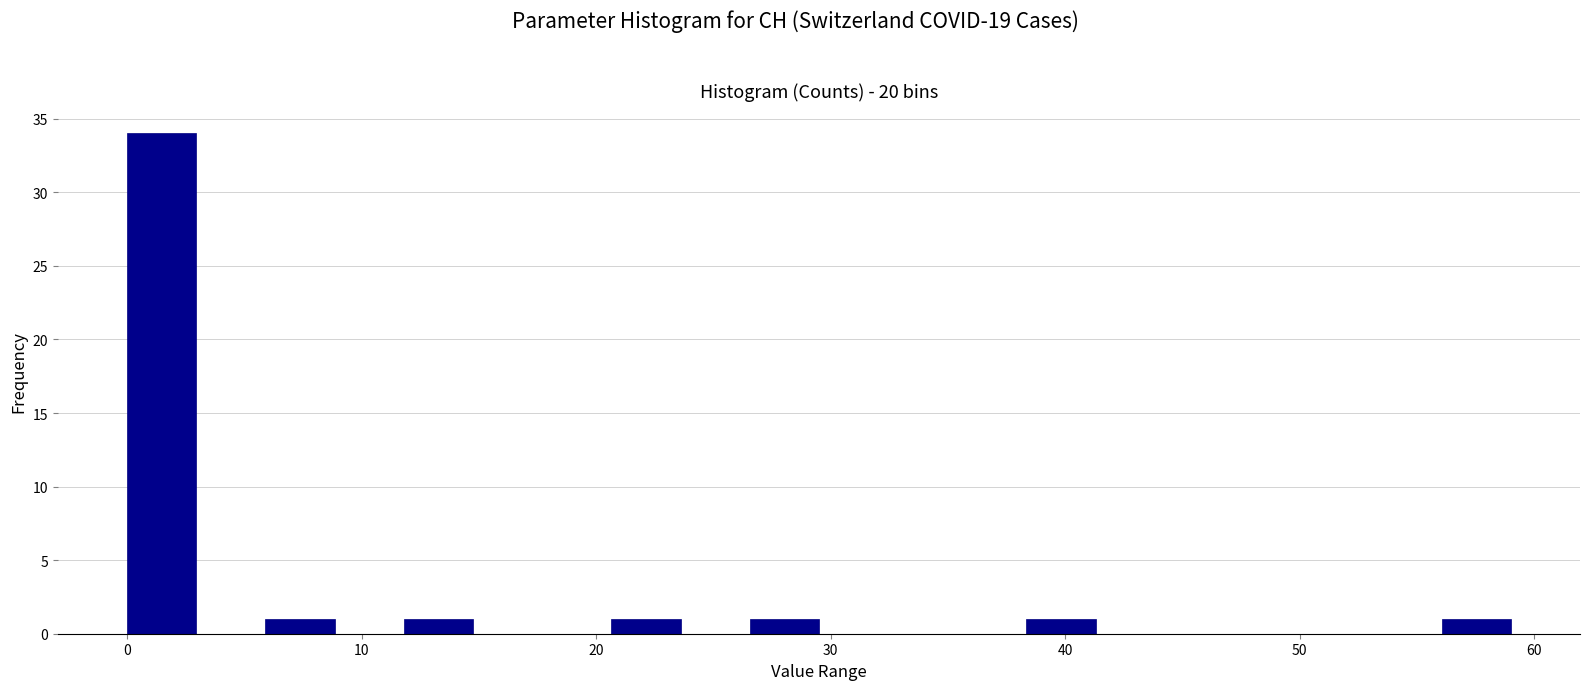

Read against the x-axis, roughly where is the centre of the tallest bar?

1